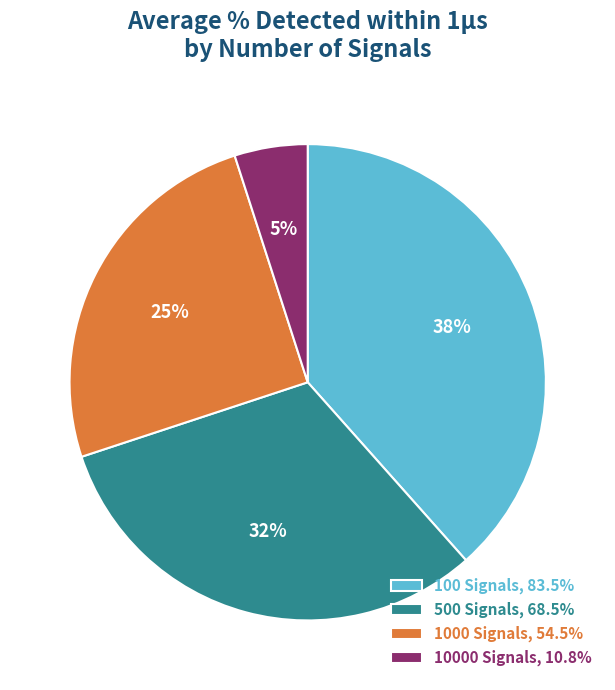

Combined, do 10000 Signals, 10.8% and 100 Signals, 83.5% account for over 50%?

No